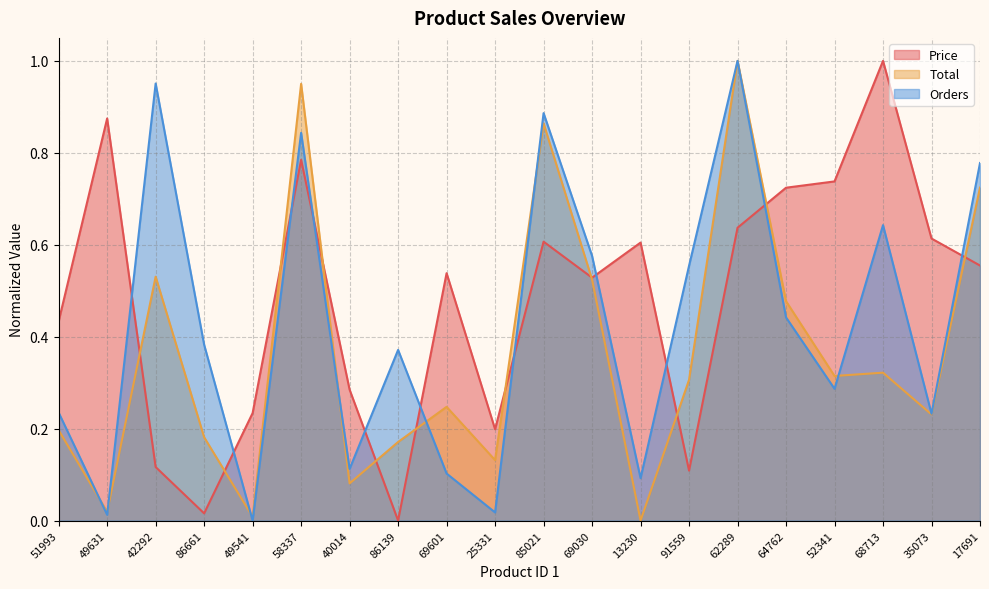

In Price, how many points are lower than both neighbors (excluding endpoints)?

5